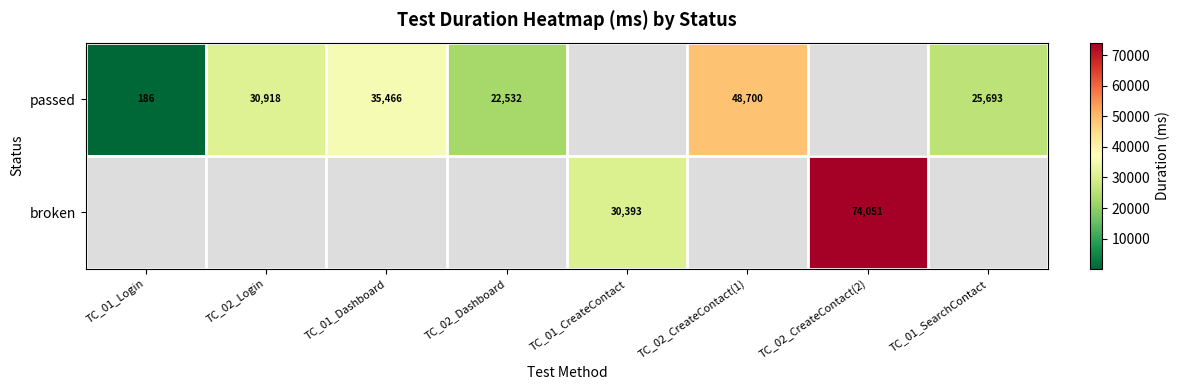

What is the difference between the passed values at TC_02_Dashboard and TC_01_Dashboard?

12934